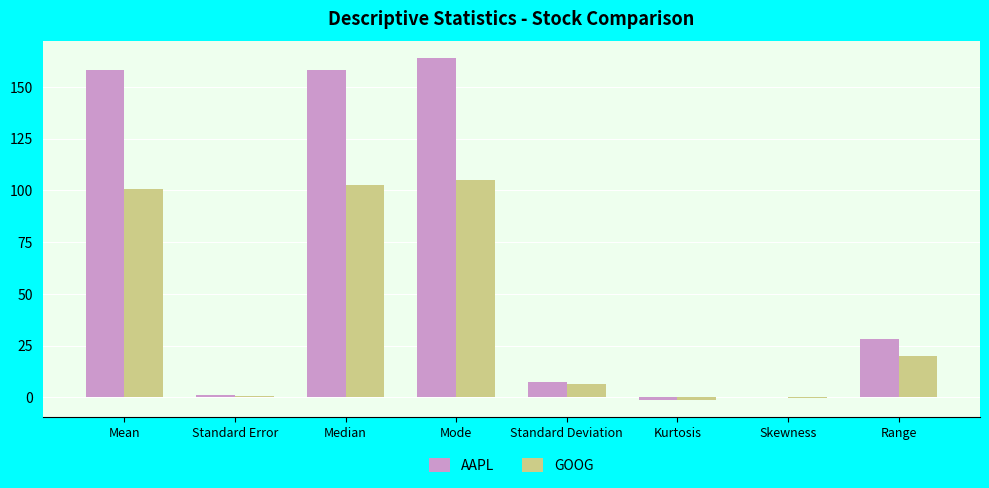

At which category is the sum across all series the highest?

Mode